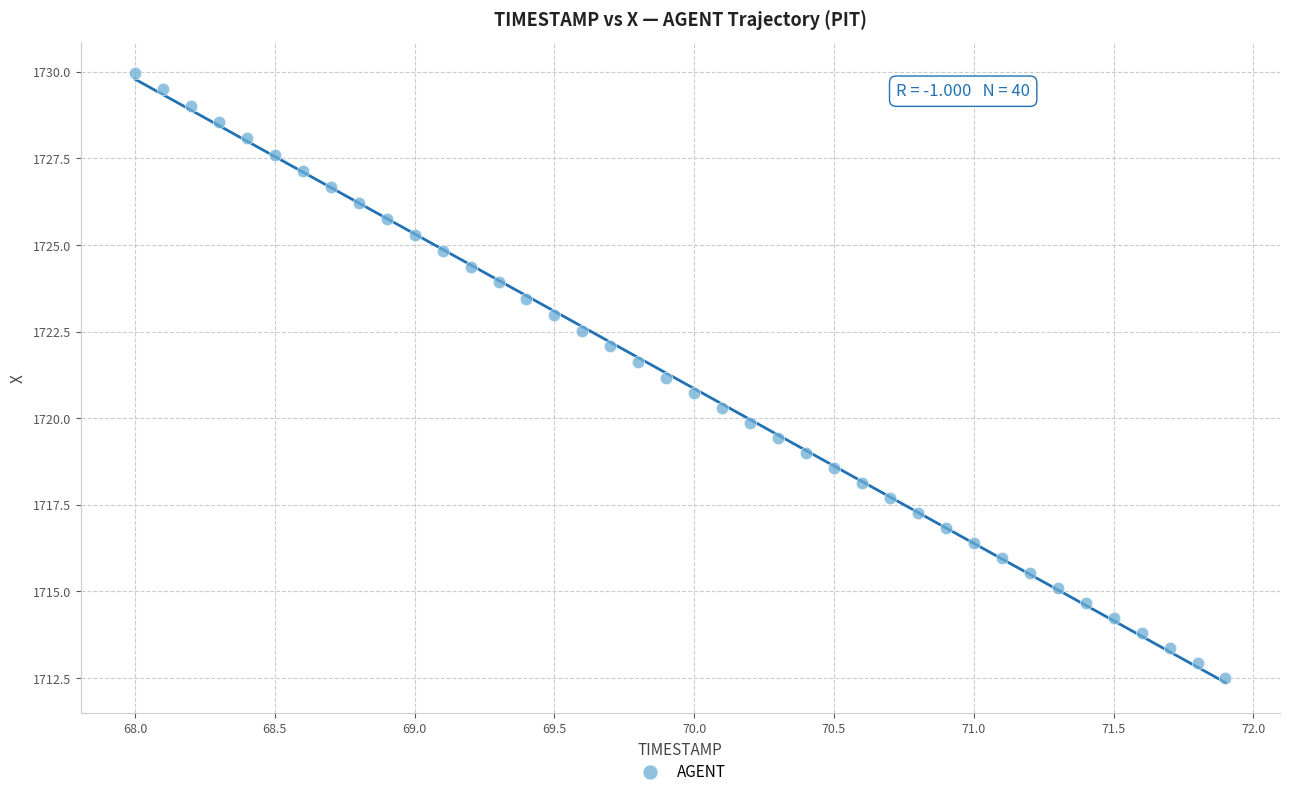

What is the range of X values (max minus min)?

3.9